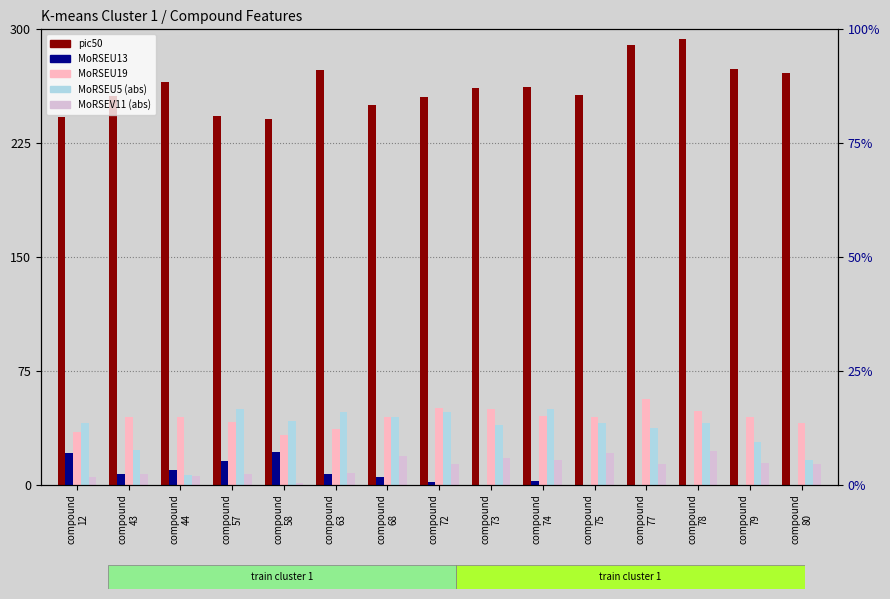

At how many categories does at least one series exceed 276?

2